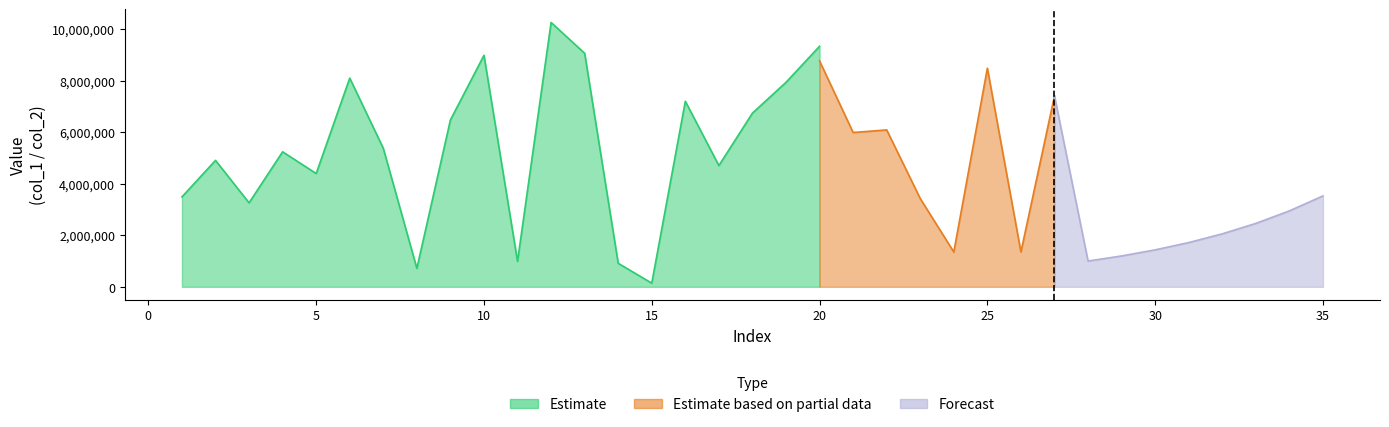

Is the value of Estimate at 17 greater than the value of Forecast at 29?

Yes